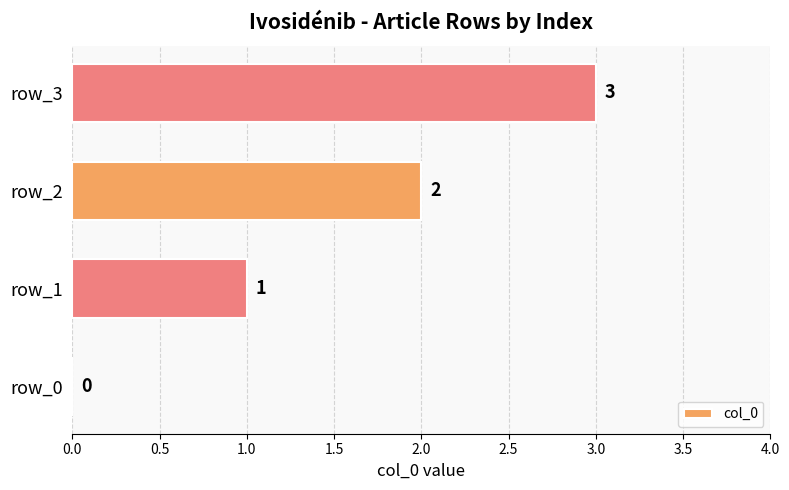

The value at row_0 is -1. True or false?

False